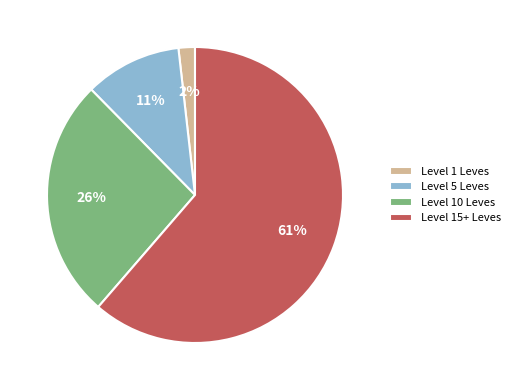

What is the ratio of the value at Level 15+ Leves to the value at Level 10 Leves?

2.3